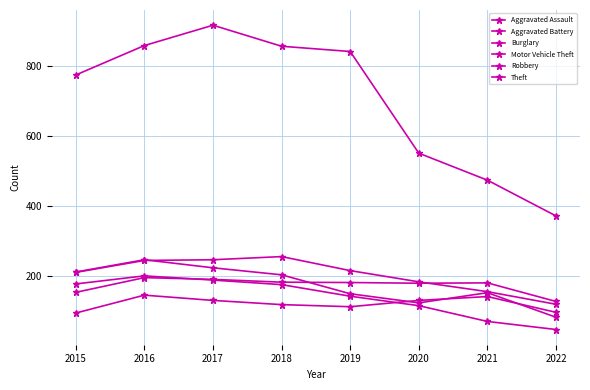

At which label does Motor Vehicle Theft reach its minimum?

2022